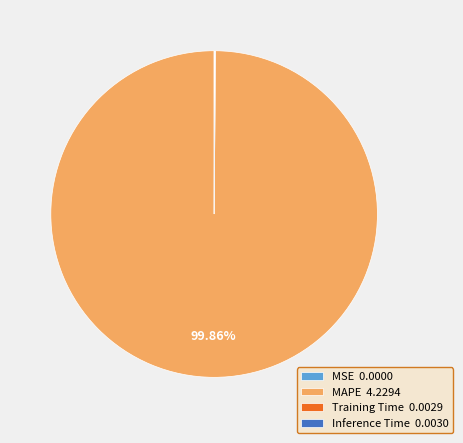

Is there any slice that represents more than half of the pie?

Yes